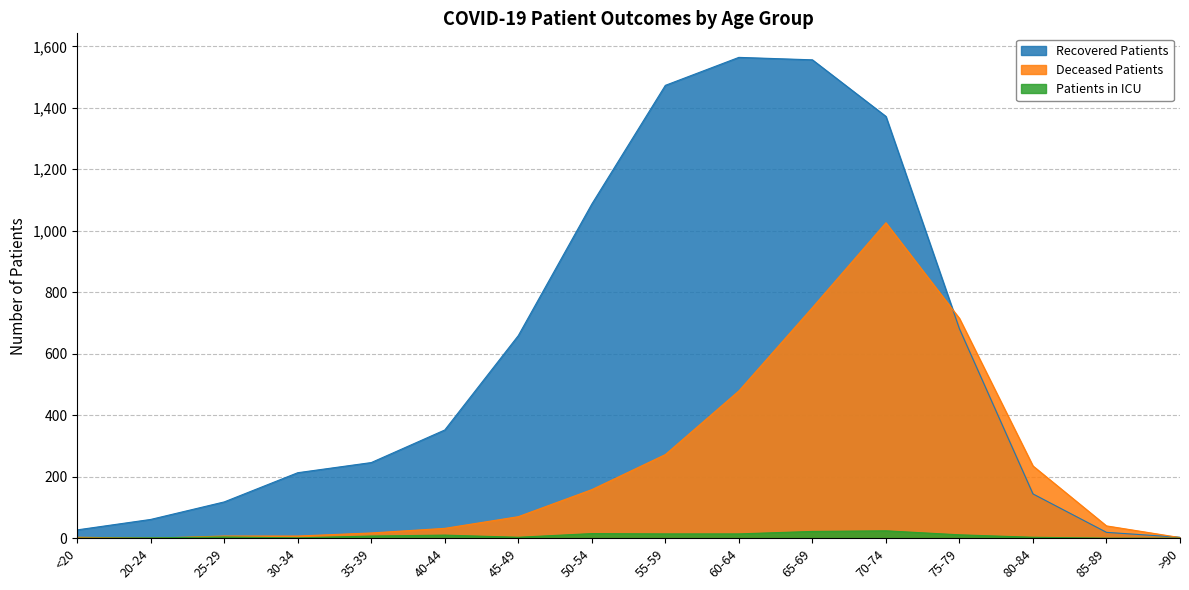

What is the label of the 3rd point from the left?

25-29